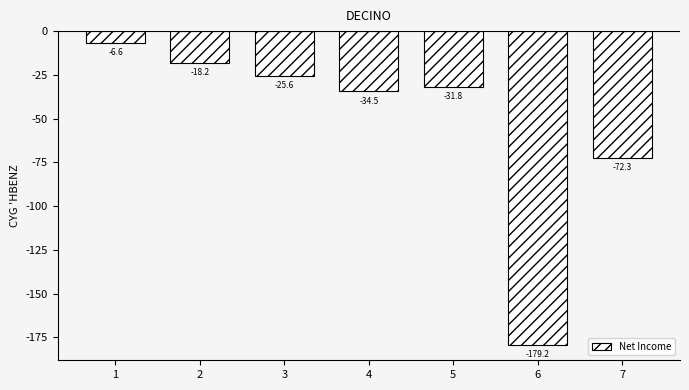

Does the chart contain any negative values?

Yes